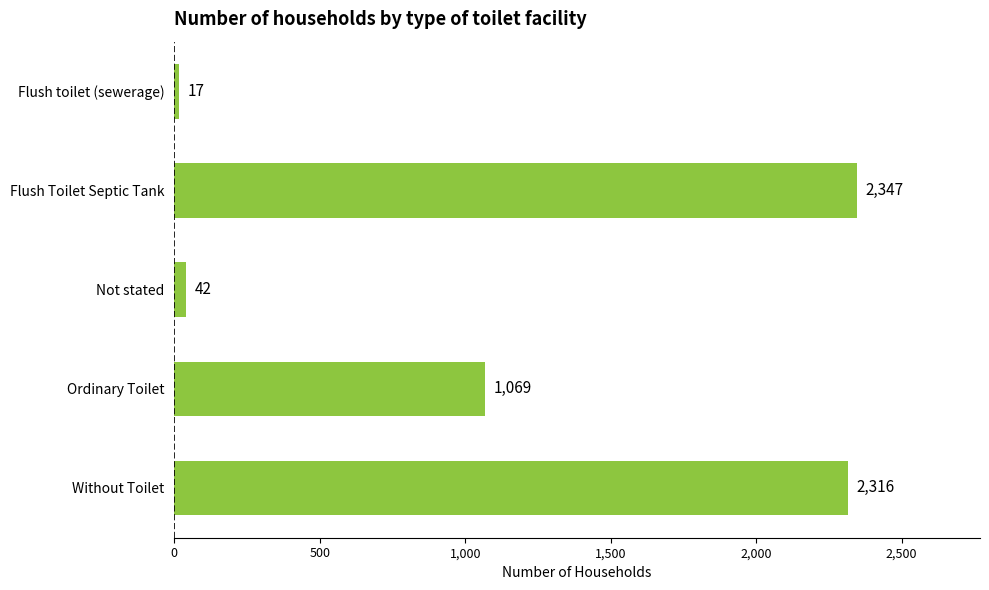

Where is the data nearest to the value 1182?

Ordinary Toilet